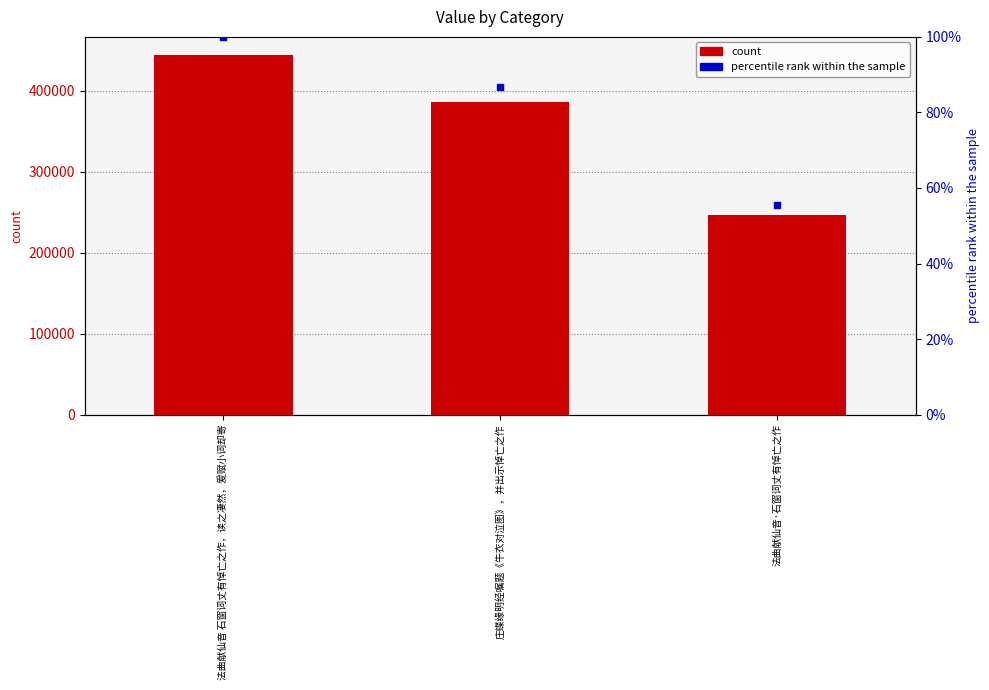

Is the value of percentile rank within the sample at 庄蝶缘明经嘱题《牛衣对泣图》，并出示悼亡之作 greater than the value of col_0 at 法曲献仙音 石窗词丈有悼亡之作，读之凄然，爰赋小词却寄?

No